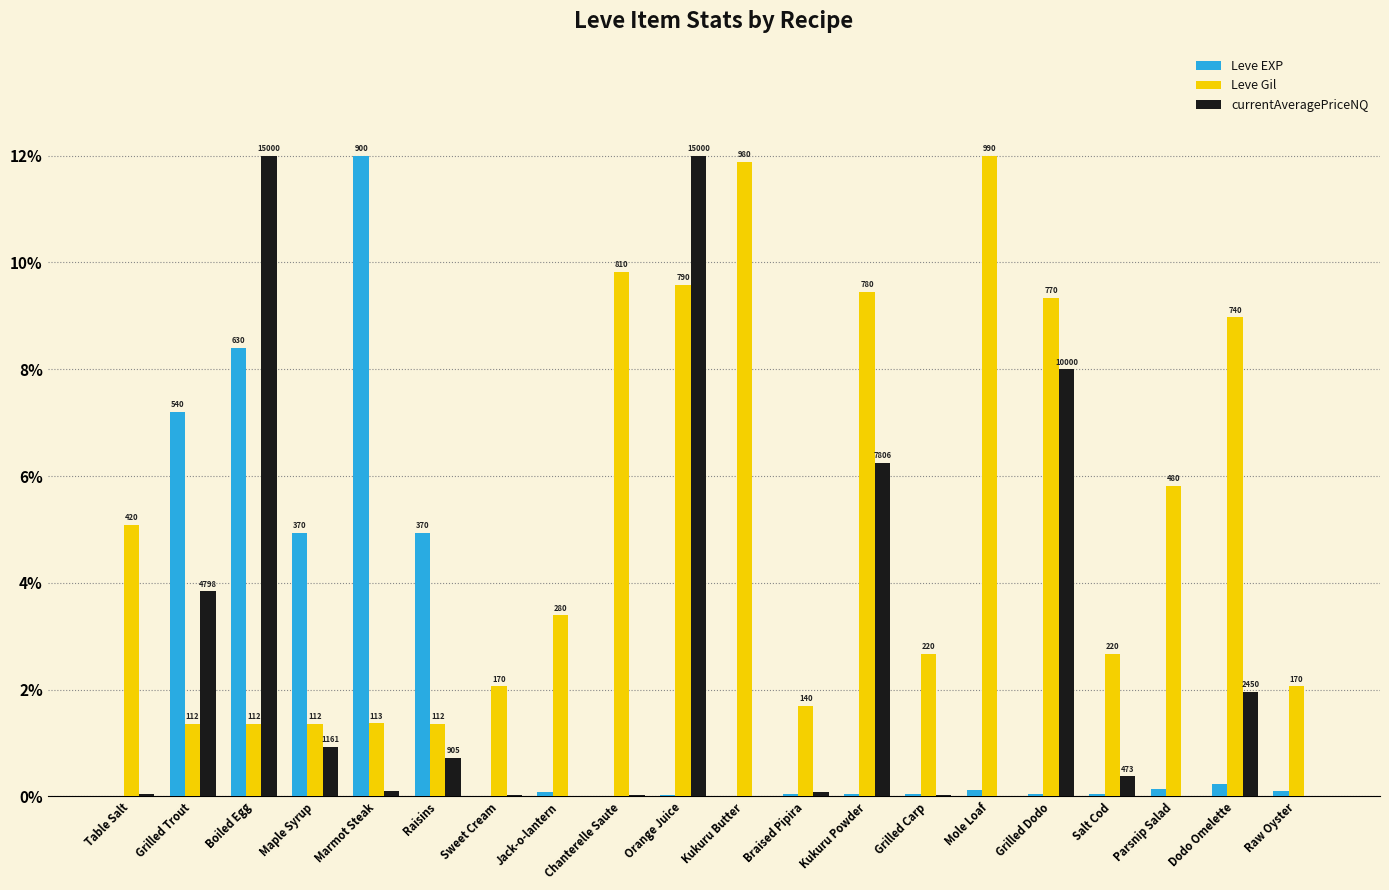

Which series has the largest total across all categories?

Leve Gil